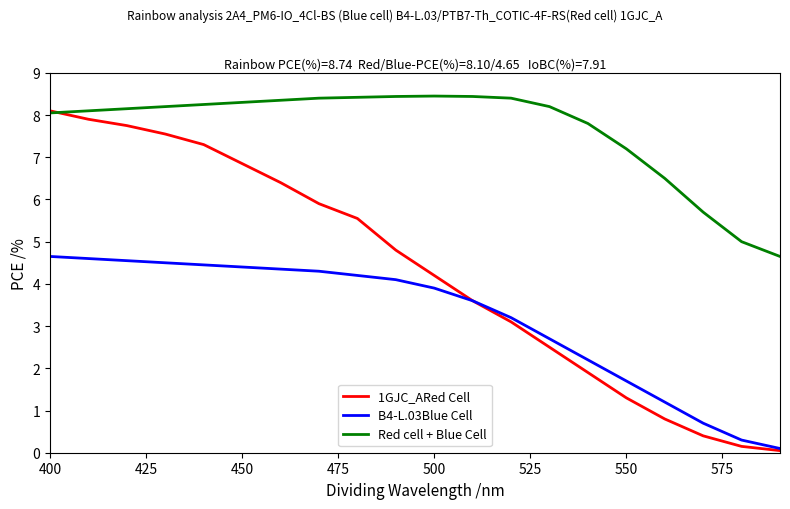

True or false: Red cell + Blue Cell and B4-L.03Blue Cell cross at least once.

False